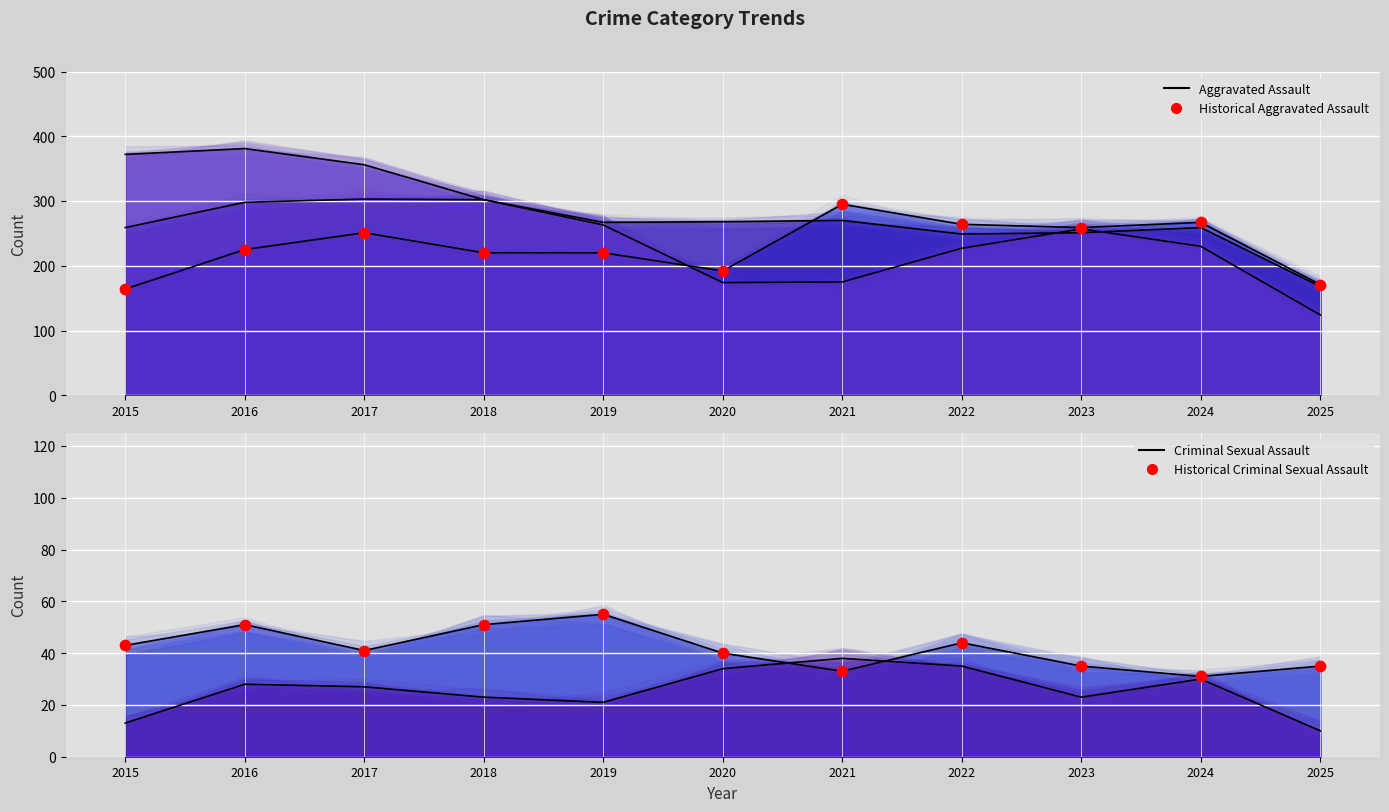

Which series reaches the minimum Y coordinate?

Criminal Sexual Assault (pts)